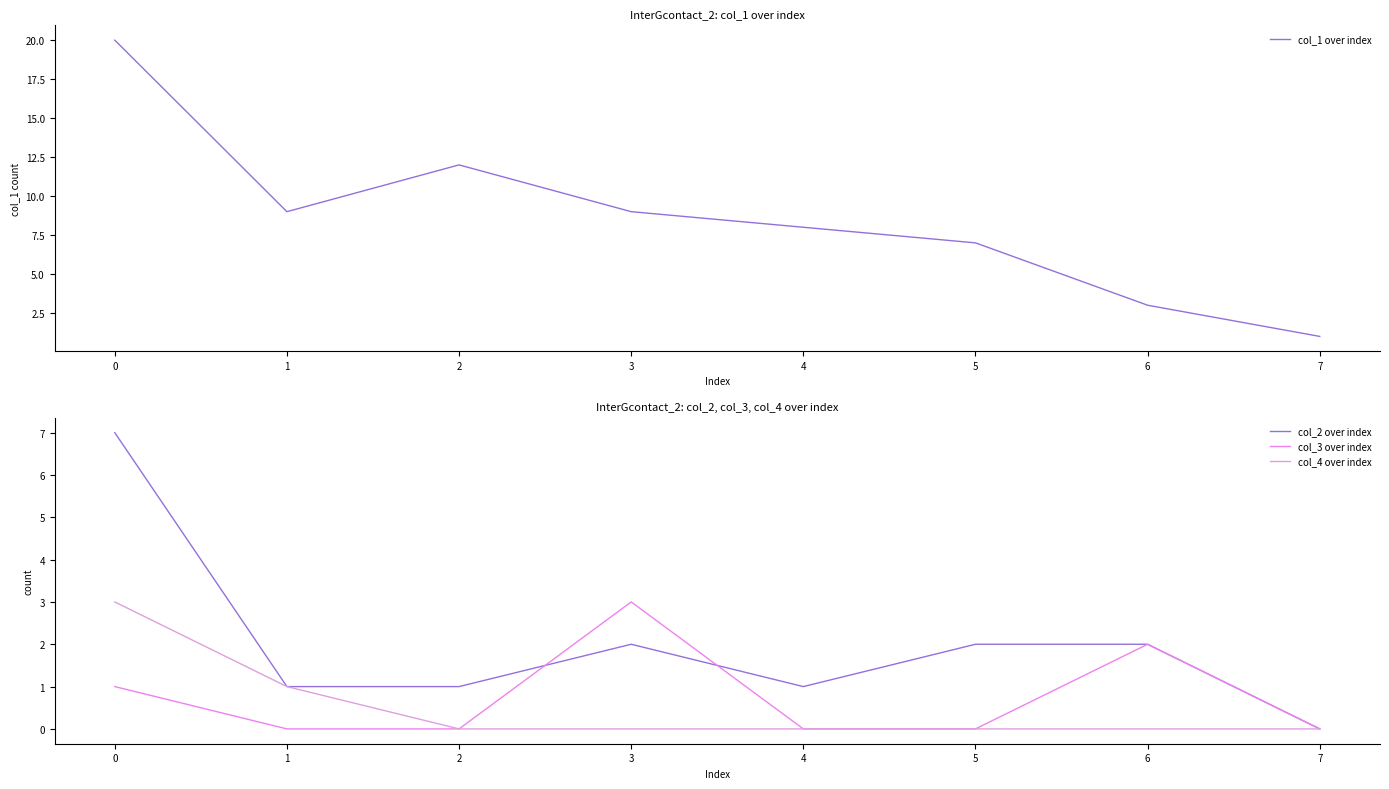

How many series are shown in this chart?

4